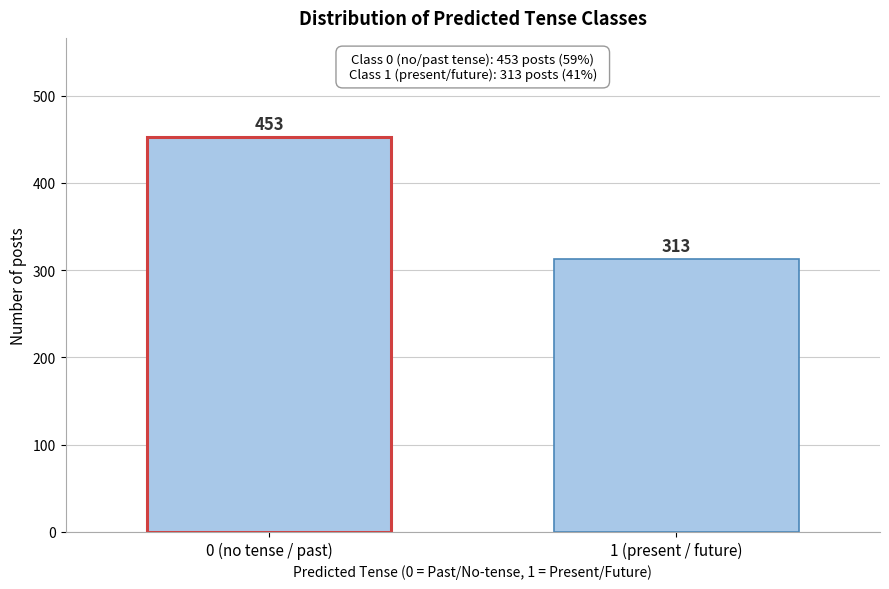

Reading right to left, transcribe all the data shown in this chart.

1 (present / future)=313	0 (no tense / past)=453